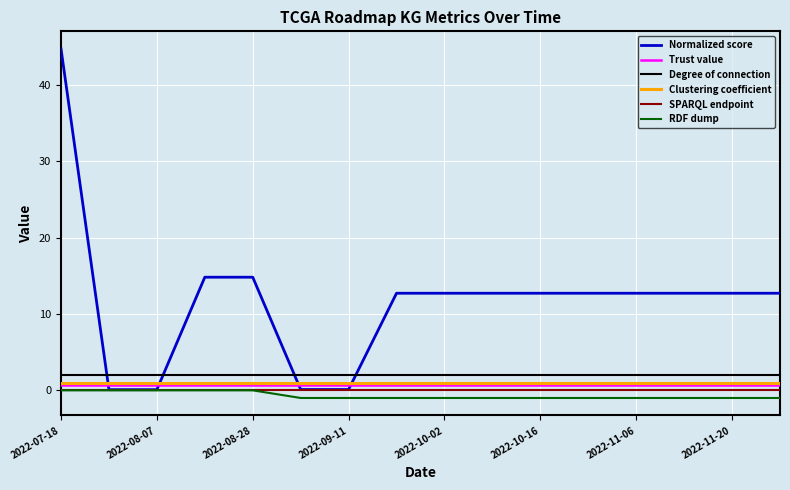

True or false: Clustering coefficient and SPARQL endpoint cross at least once.

False